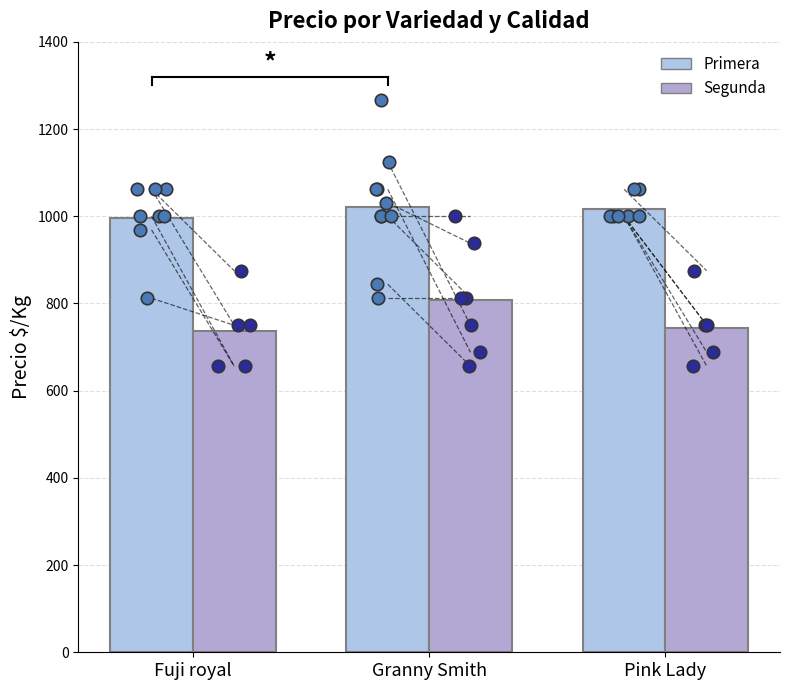

What is the total value across all series at Pink Lady?

1761.5